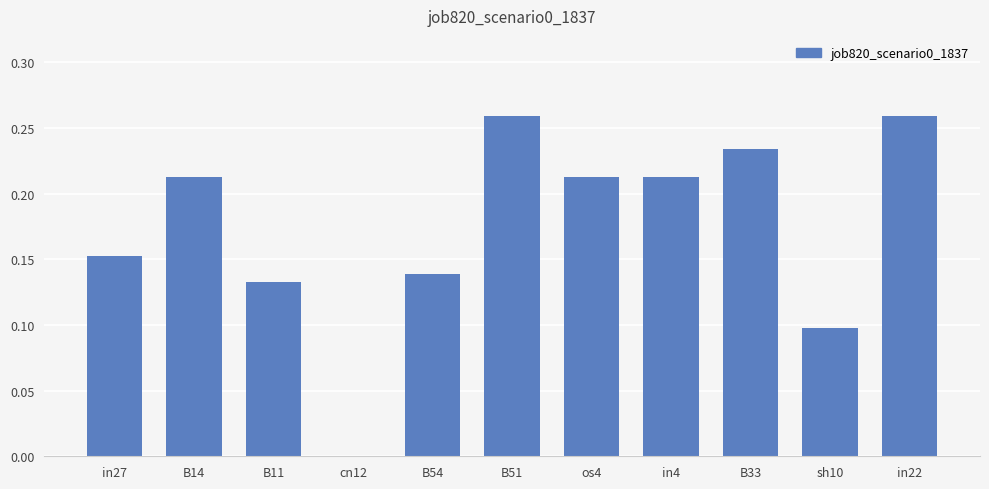

How many categories are shown in the chart?

11